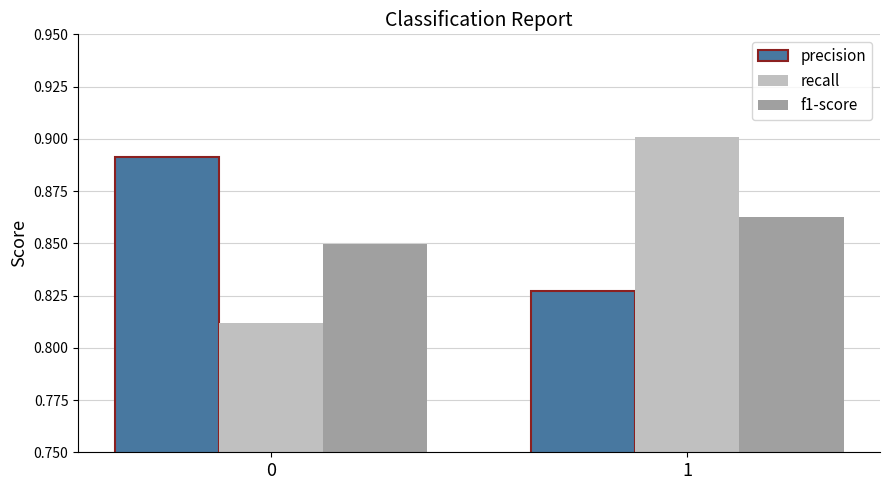

Is it true that f1-score equals 0.3 at 1?

False